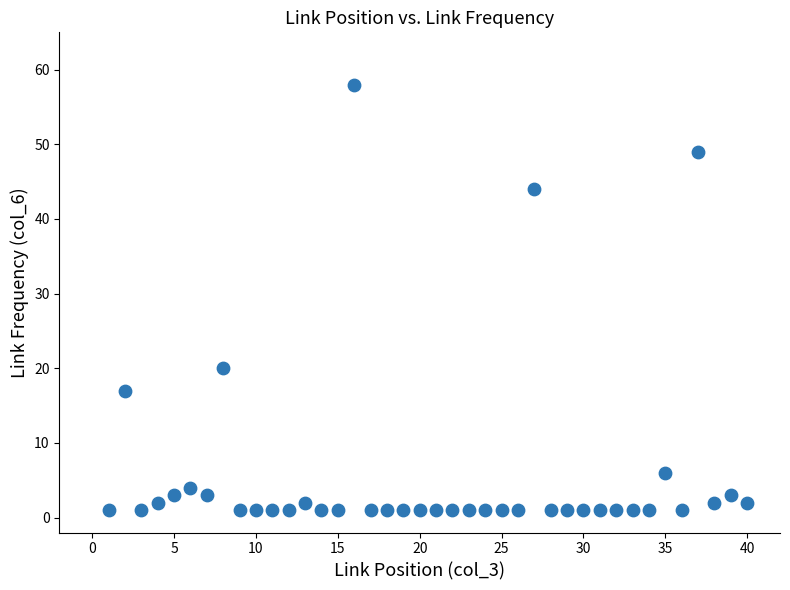

What Y value in the scatter plot is closest to 29?

20